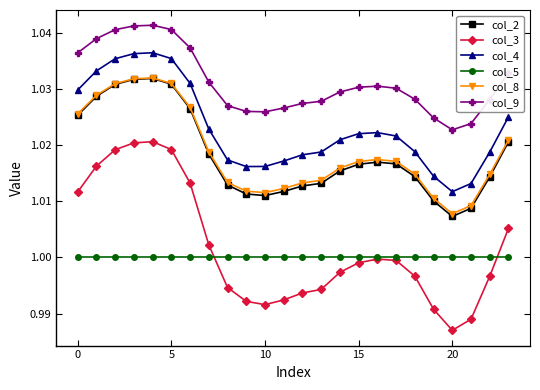

In col_8, how many points are lower than both neighbors (excluding endpoints)?

2